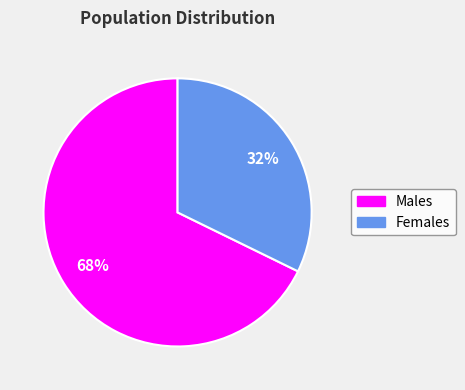

How many slices are in this pie chart?

2